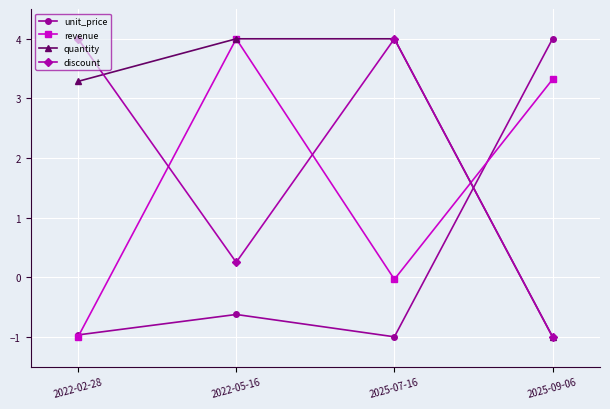

How many times do revenue and discount cross each other?

3